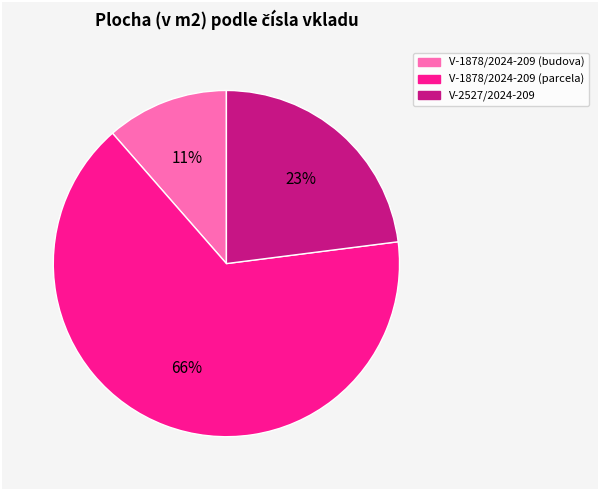

Which has a higher value, V-1878/2024-209 (parcela) or V-2527/2024-209?

V-1878/2024-209 (parcela)